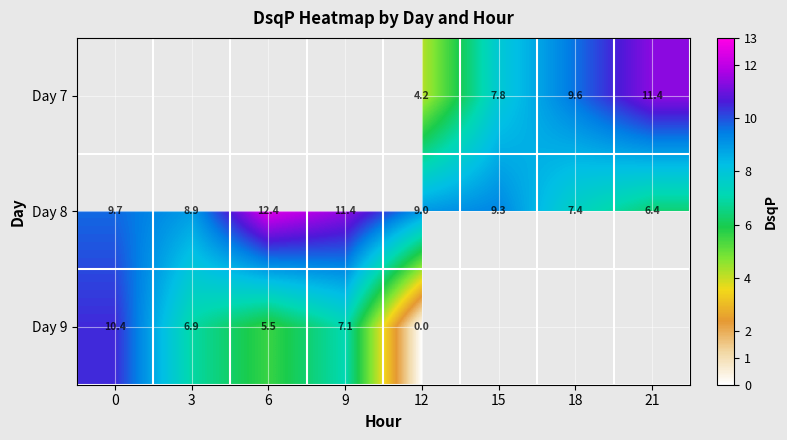

Which category has the lowest value in the Day 9 series?

12